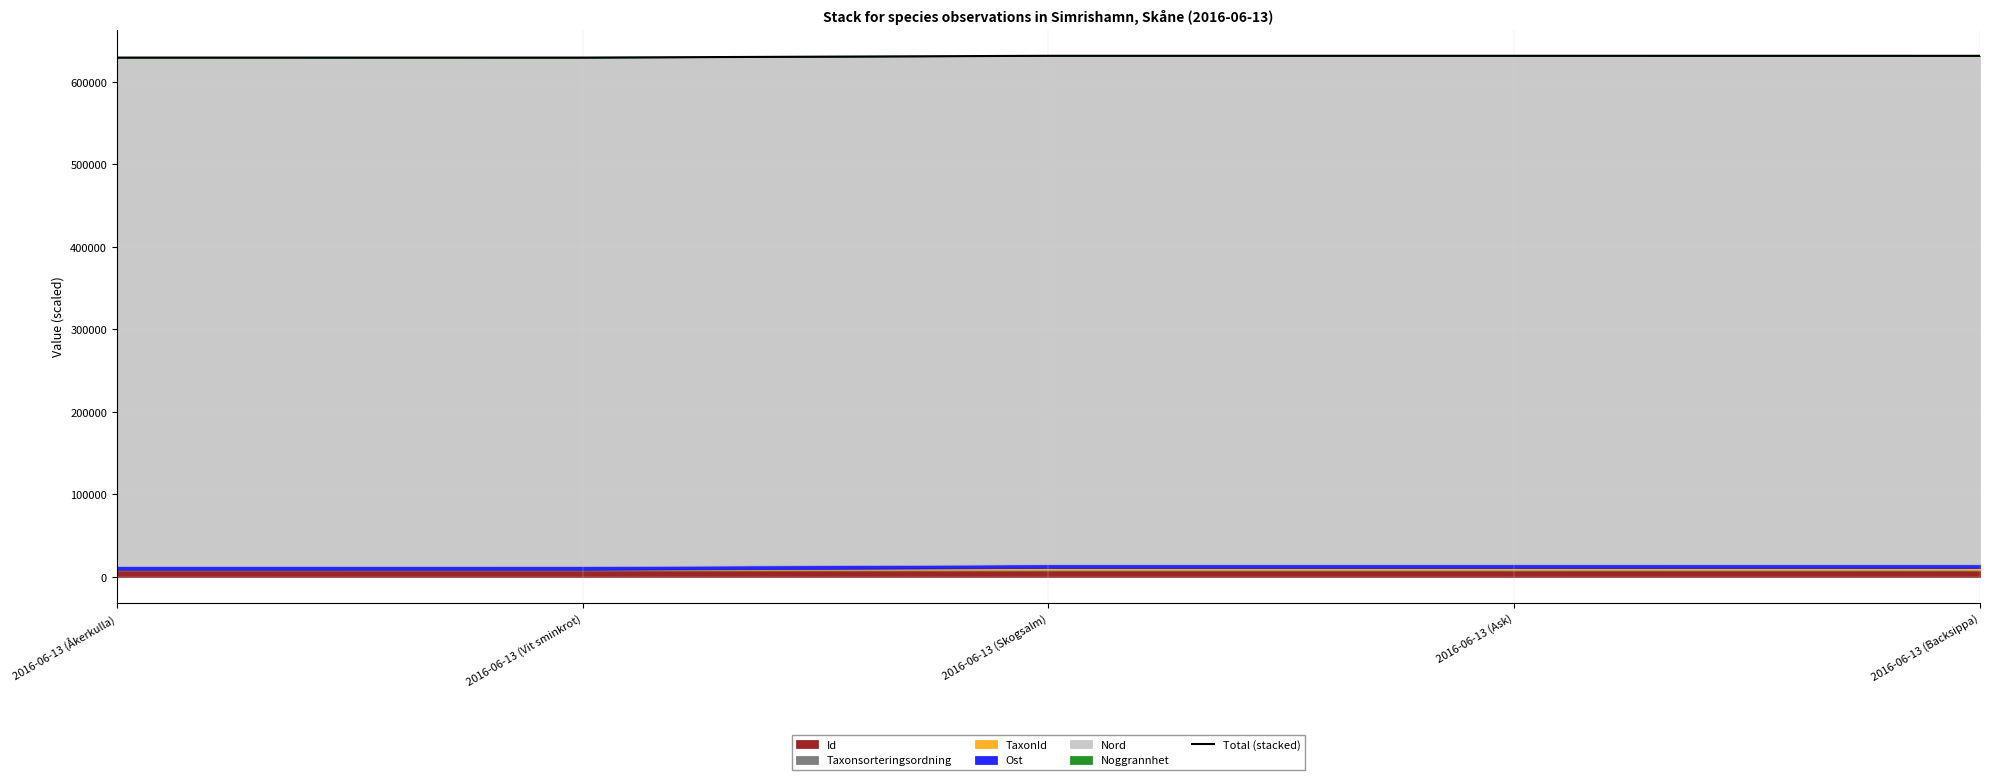

At which category does the data reach its first local peak?

2016-06-13 (Ask)